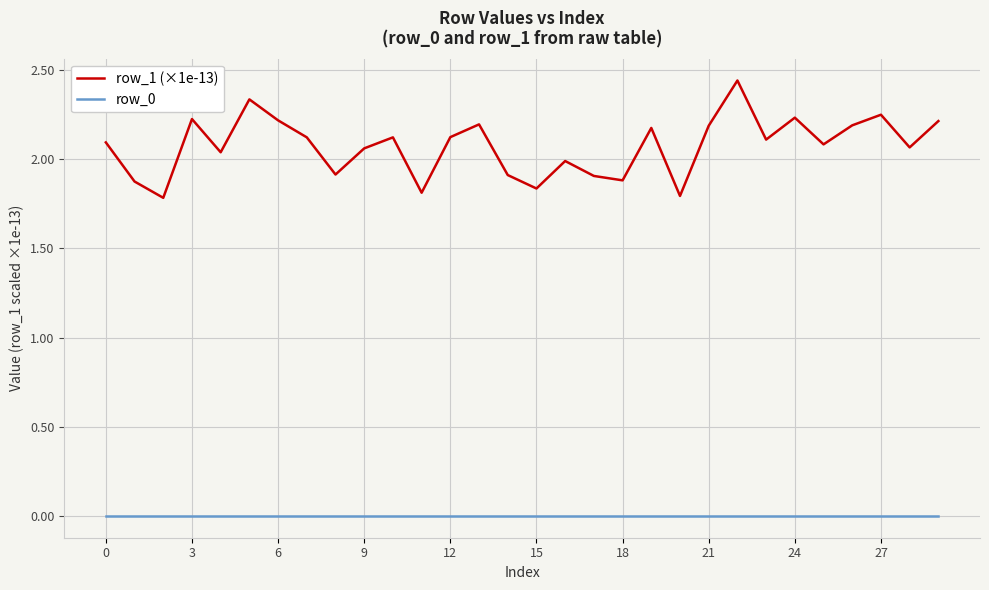

List the series in order of their peak value, lowest first.

row_0, row_1 (×1e-13)